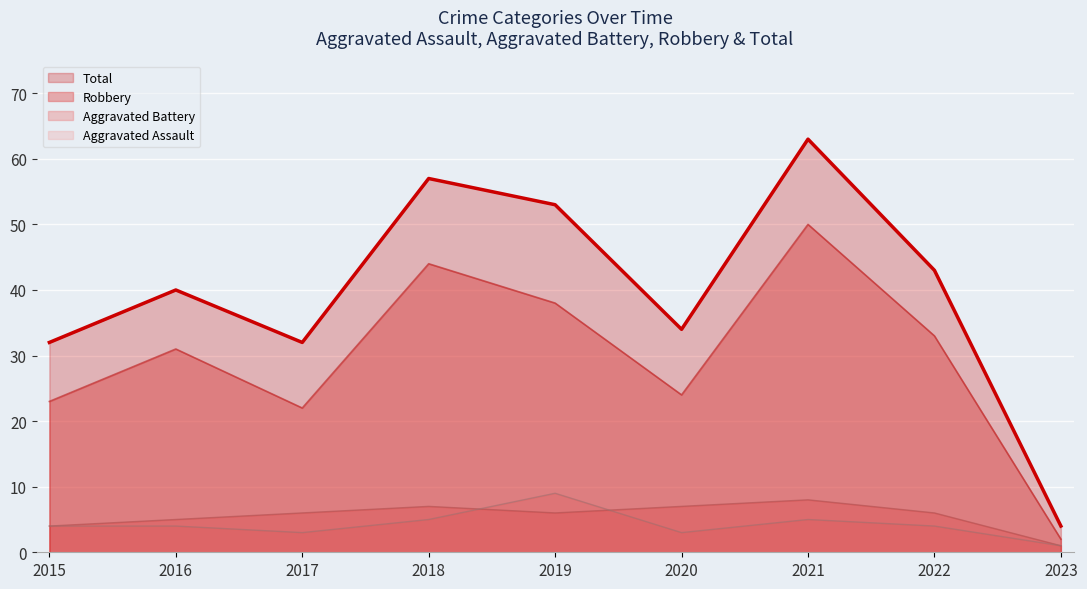

What are all the series names shown in the legend?

Total, Robbery (line), Aggravated Battery (line), Aggravated Assault (line)